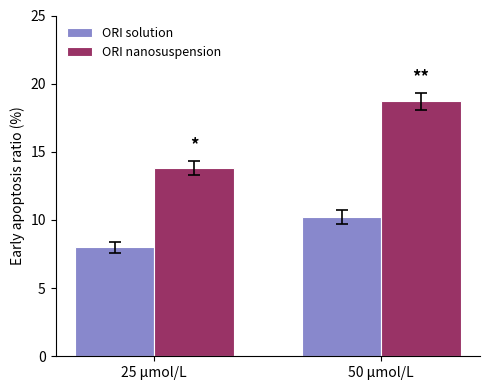

How many data points in ORI solution are above 10?

1